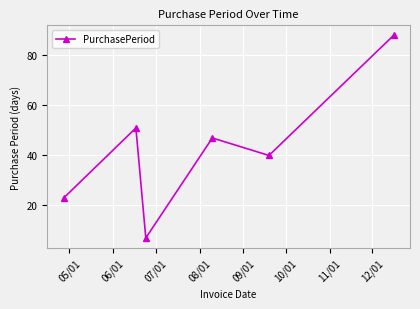

What is the value of the 3rd point from the left?

7